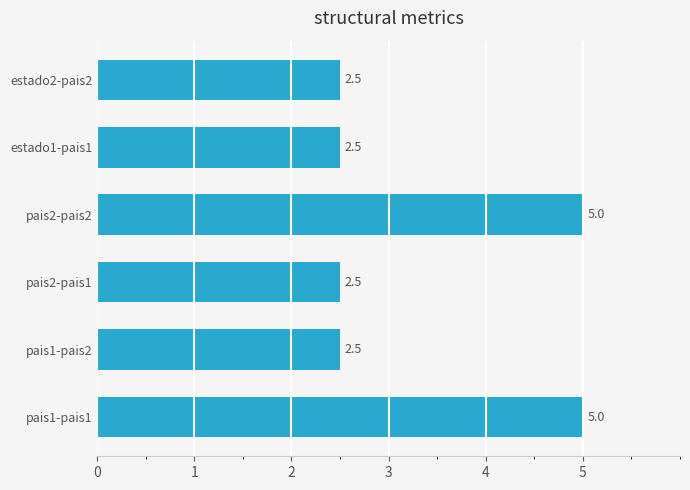

What is the maximum value shown in the chart?

5.0